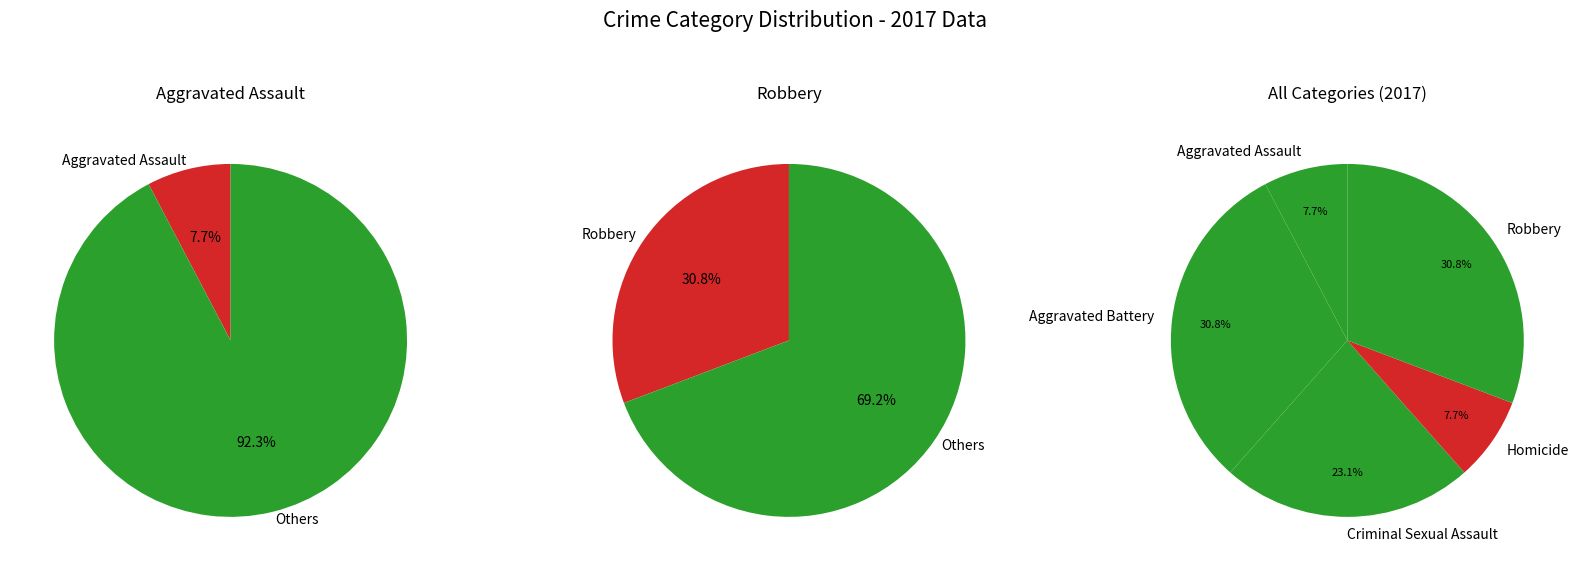

To the nearest percent, what percentage of the pie is 2?

23%